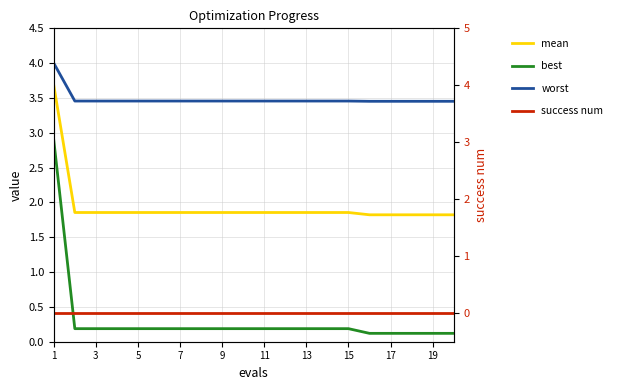

At which label does mean reach its peak?

1